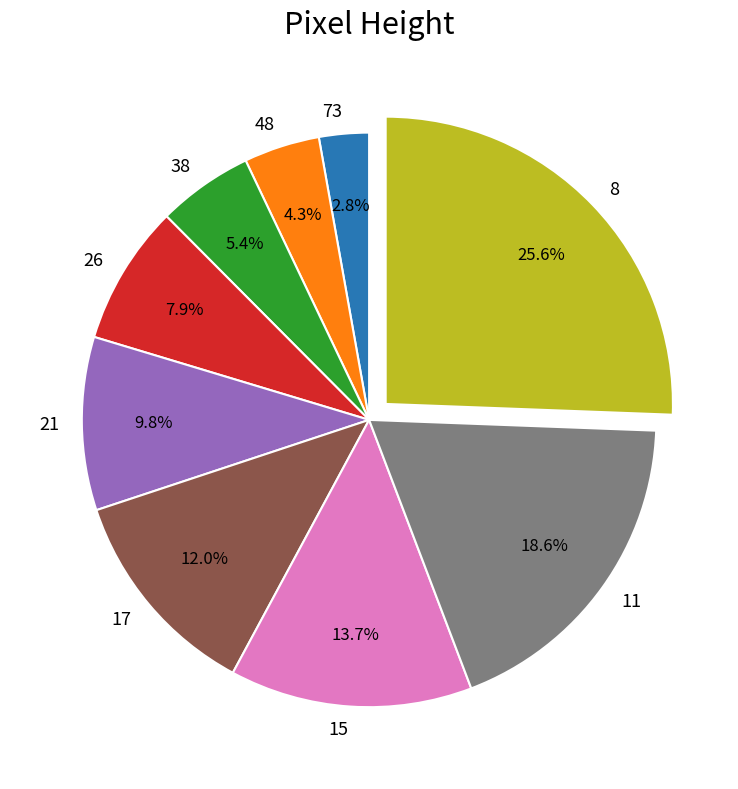

What portion of the pie excludes 48?

95.7%